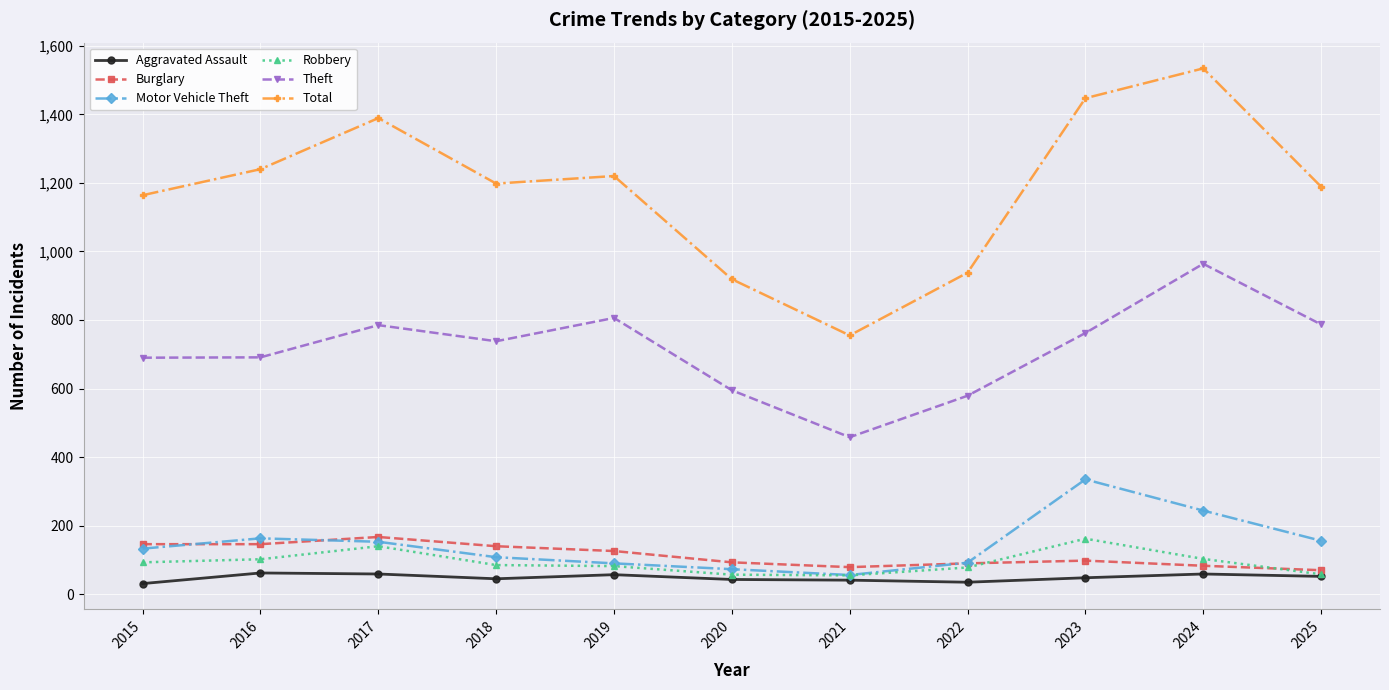

What are all the series names shown in the legend?

Aggravated Assault, Burglary, Motor Vehicle Theft, Robbery, Theft, Total